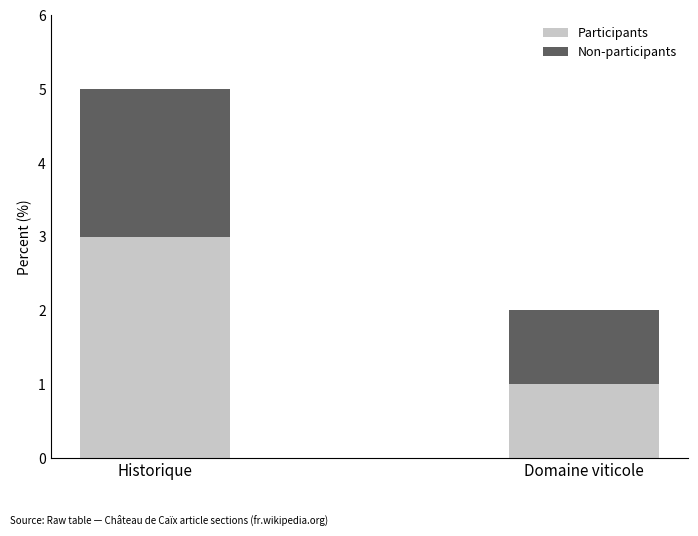

What is the total value across all series at Historique?

5